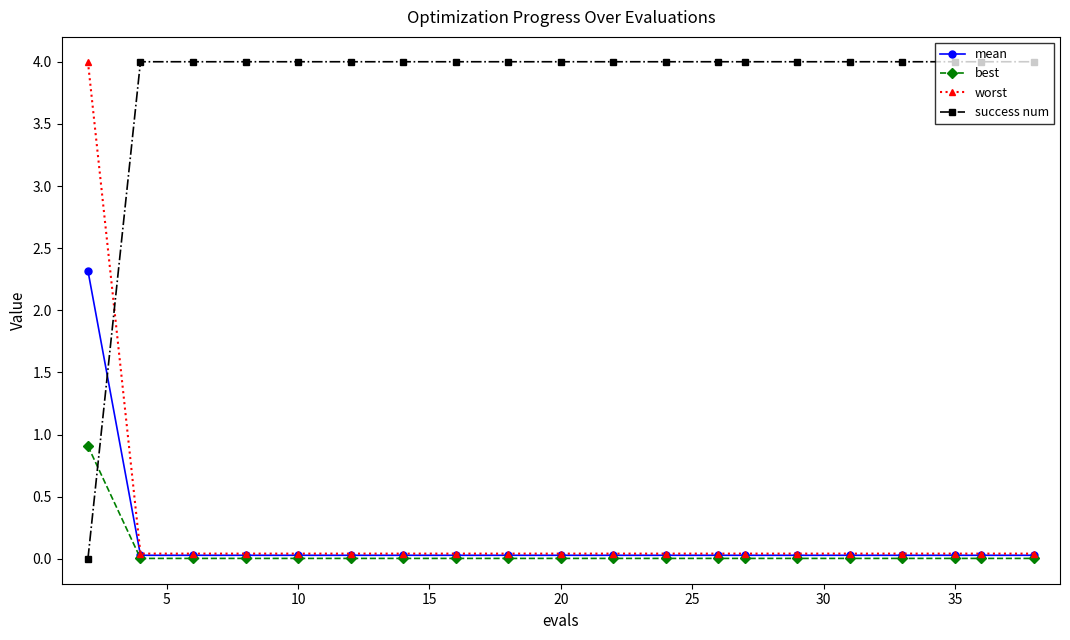

Which series has the largest range (max minus min)?

success num